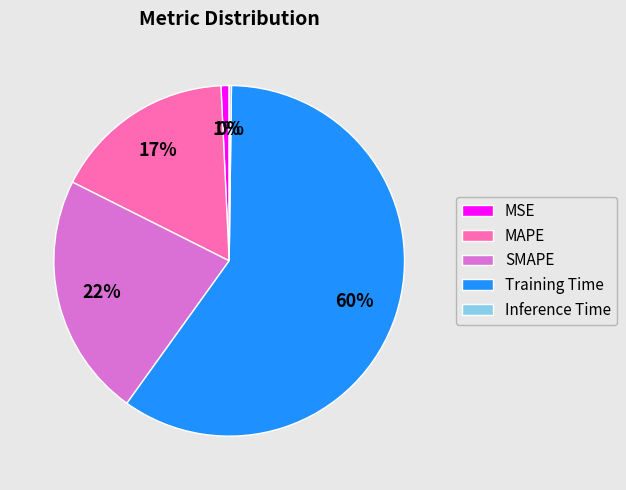

What percentage is the MSE slice, to the nearest percent?

1%